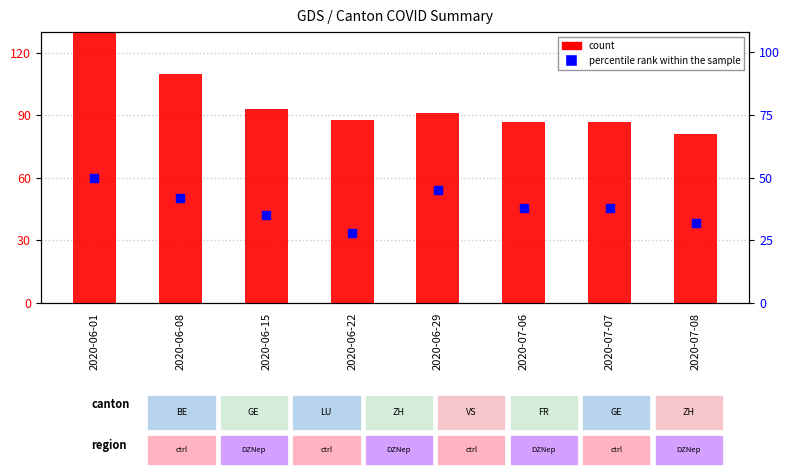

At how many categories does at least one series exceed 111?

1